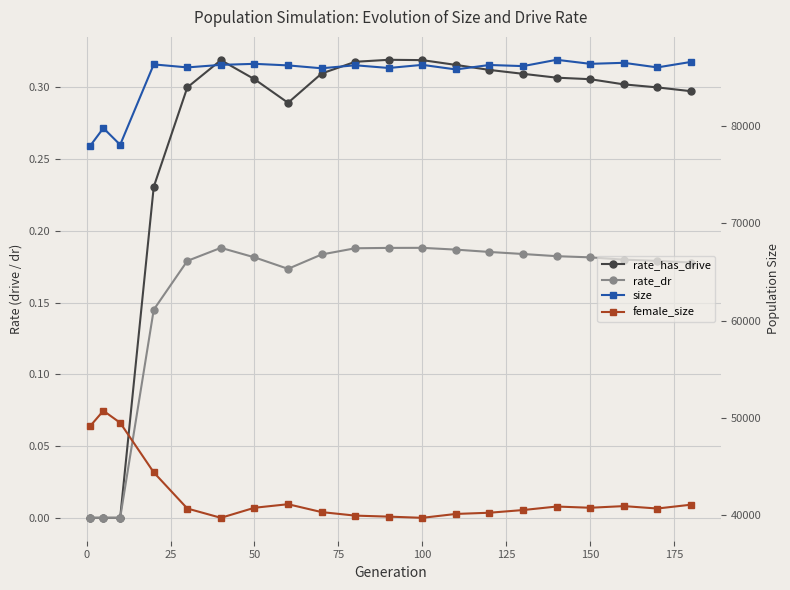

What is the difference between the highest and lowest values at 0?

79802.0